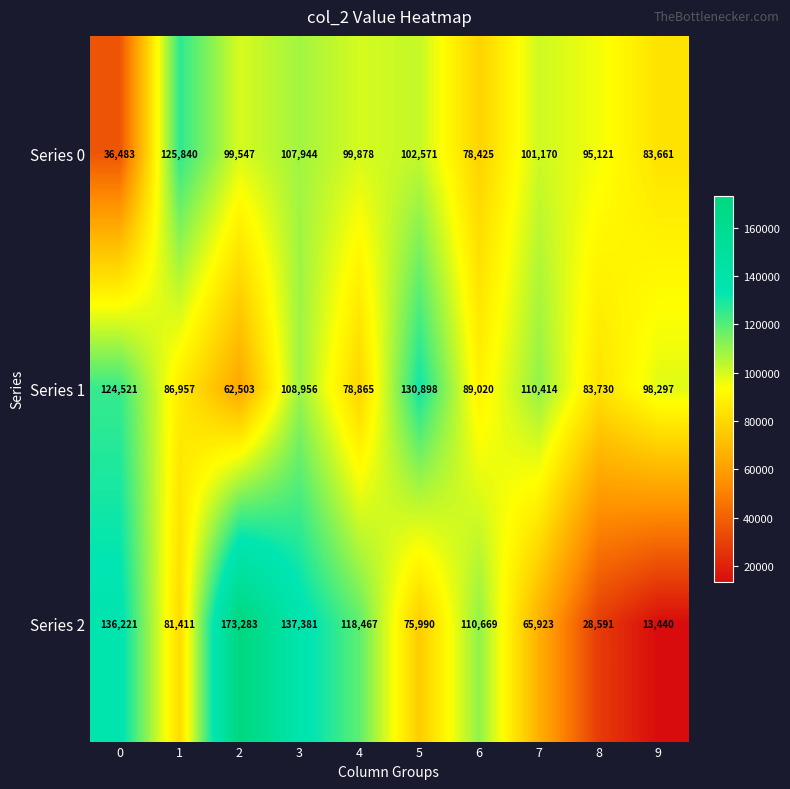

Which label corresponds to the largest value in the chart?

2